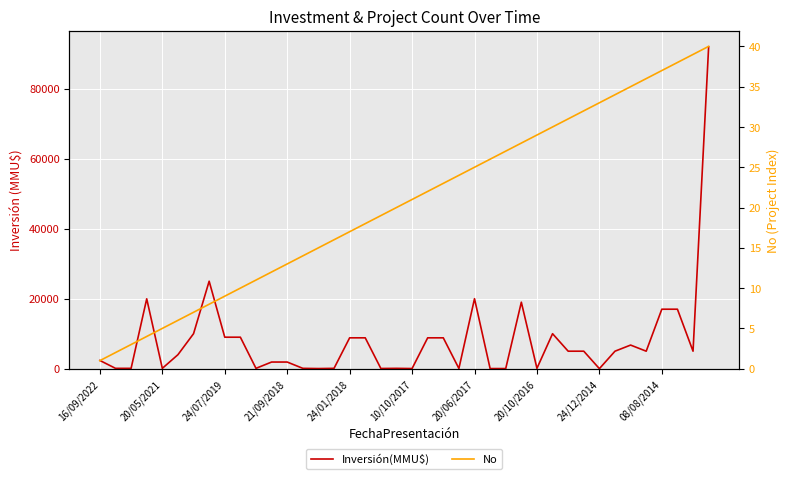

What is the label of the 11th point from the right?

29